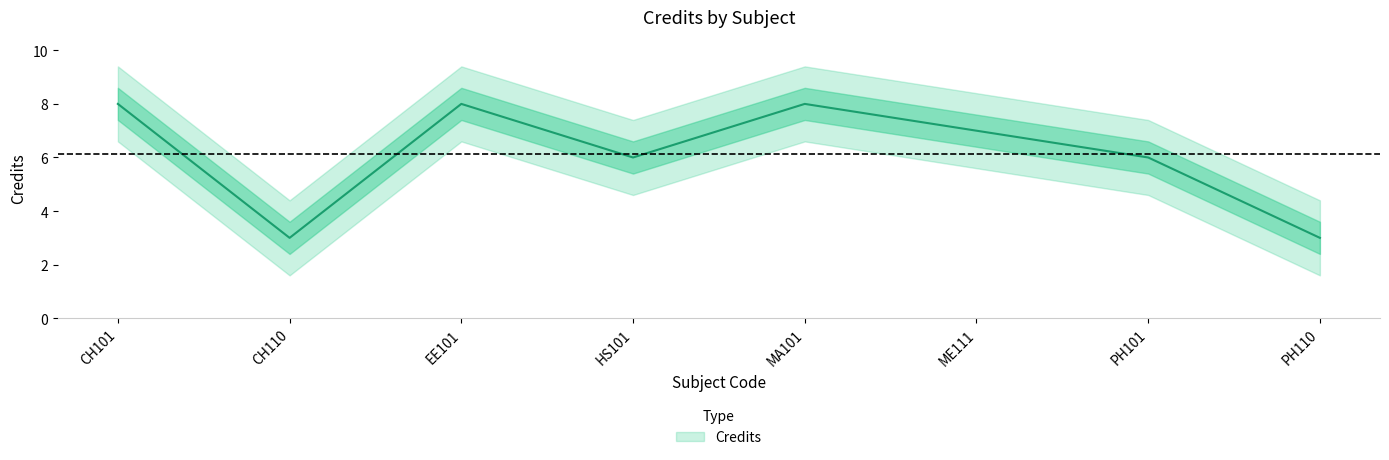

How many data points are less than 7?

4